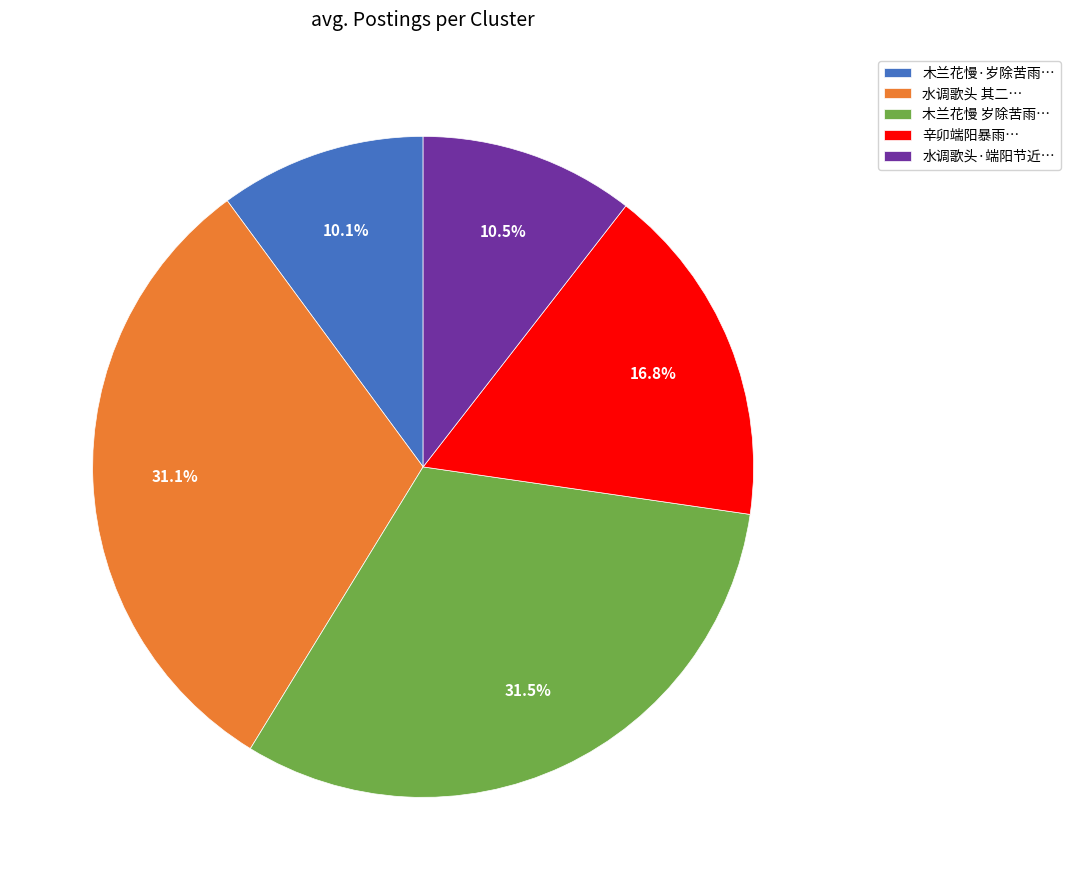

Approximately how many times larger is the value at 木兰花慢 岁除苦雨… compared to 辛卯端阳暴雨…?

1.9